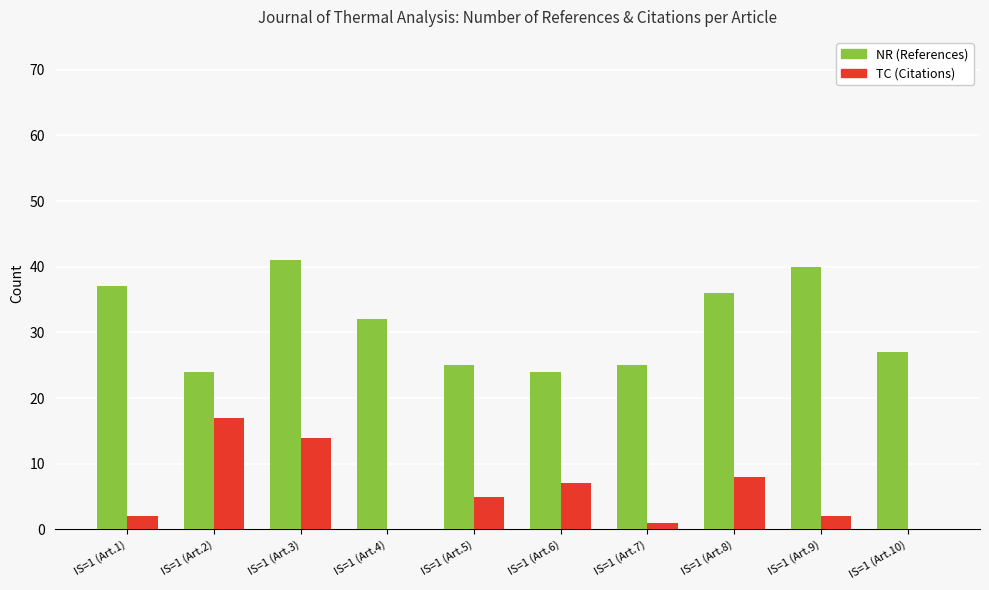

The value of NR (References) at IS=1 (Art.4) is 20. True or false?

False